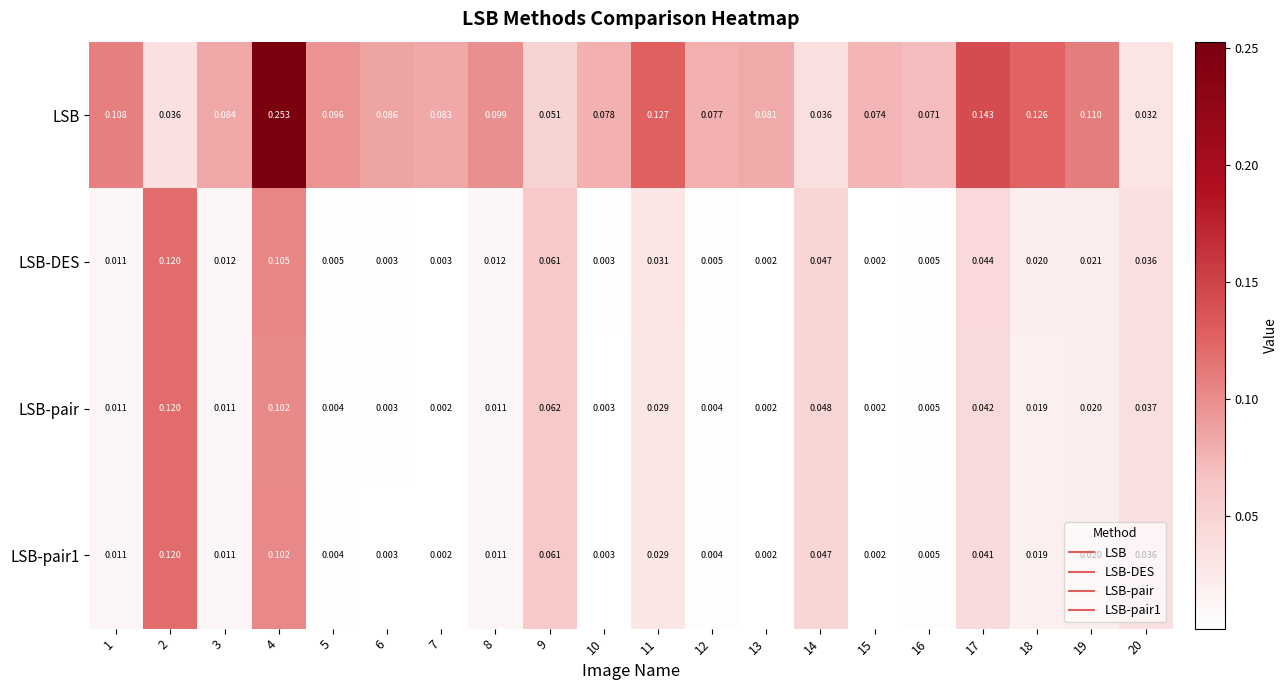

Which series changed the most between 10 and 19?

LSB